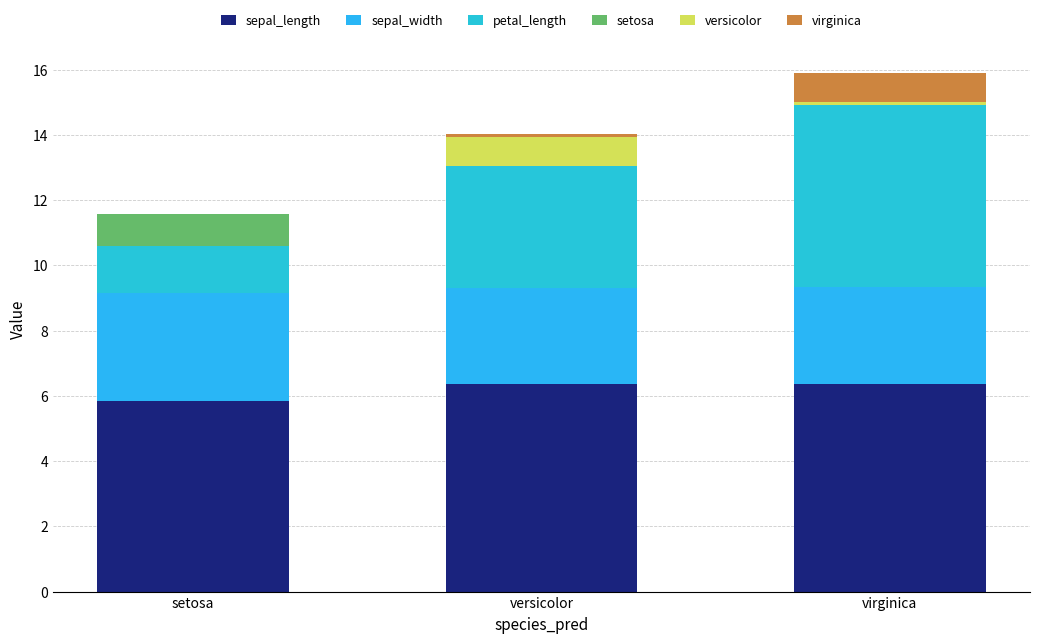

Rank the series by their maximum value, from highest to lowest.

sepal_length, petal_length, sepal_width, setosa, versicolor, virginica